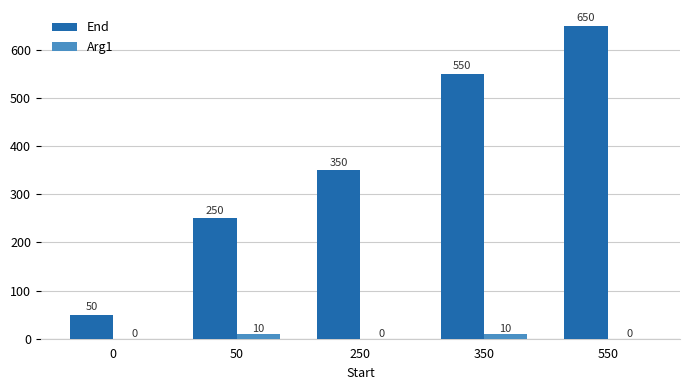

How many values in Arg1 are above zero?

2